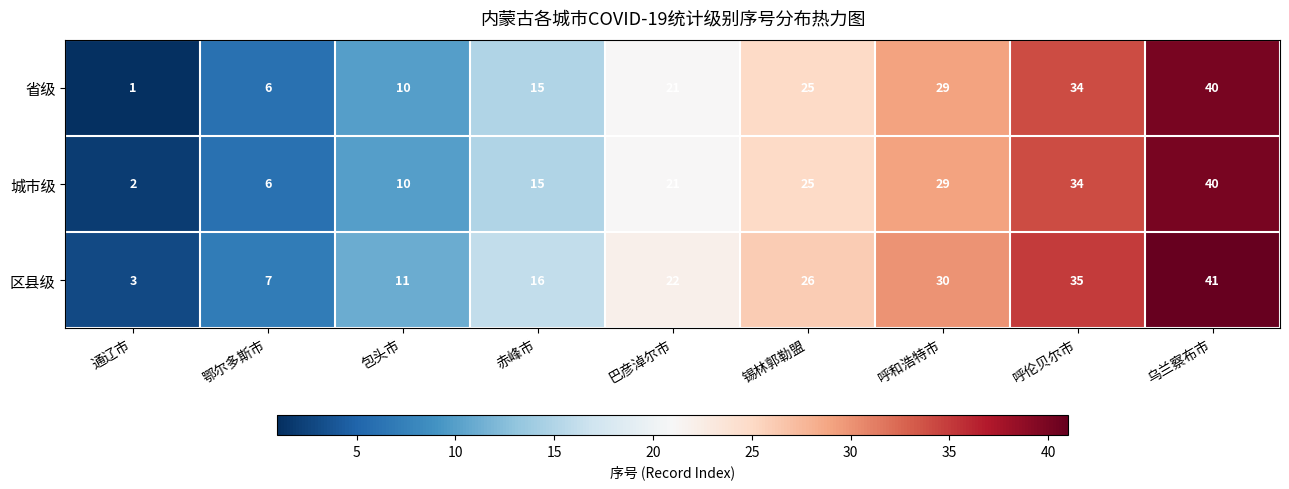

Which category has the highest value in the 区县级 series?

乌兰察布市